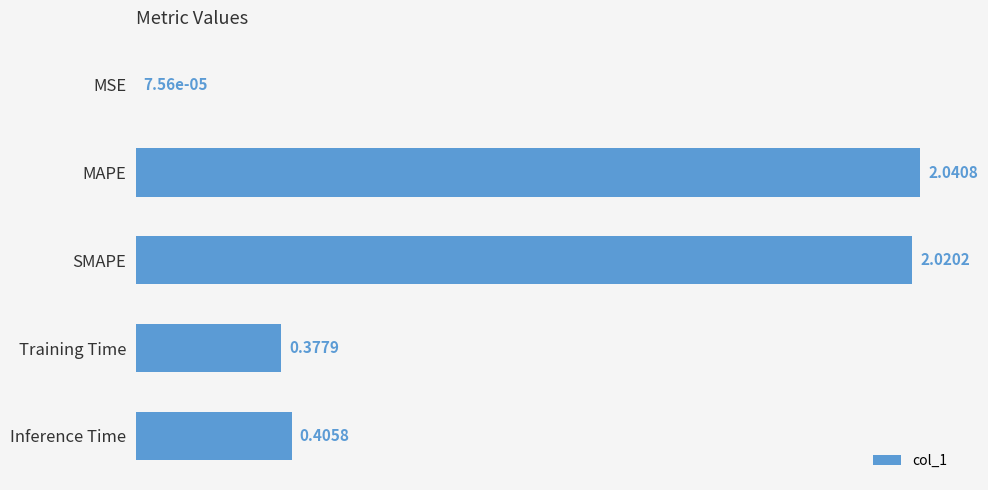

At which label is the value closest to 1?

Inference Time